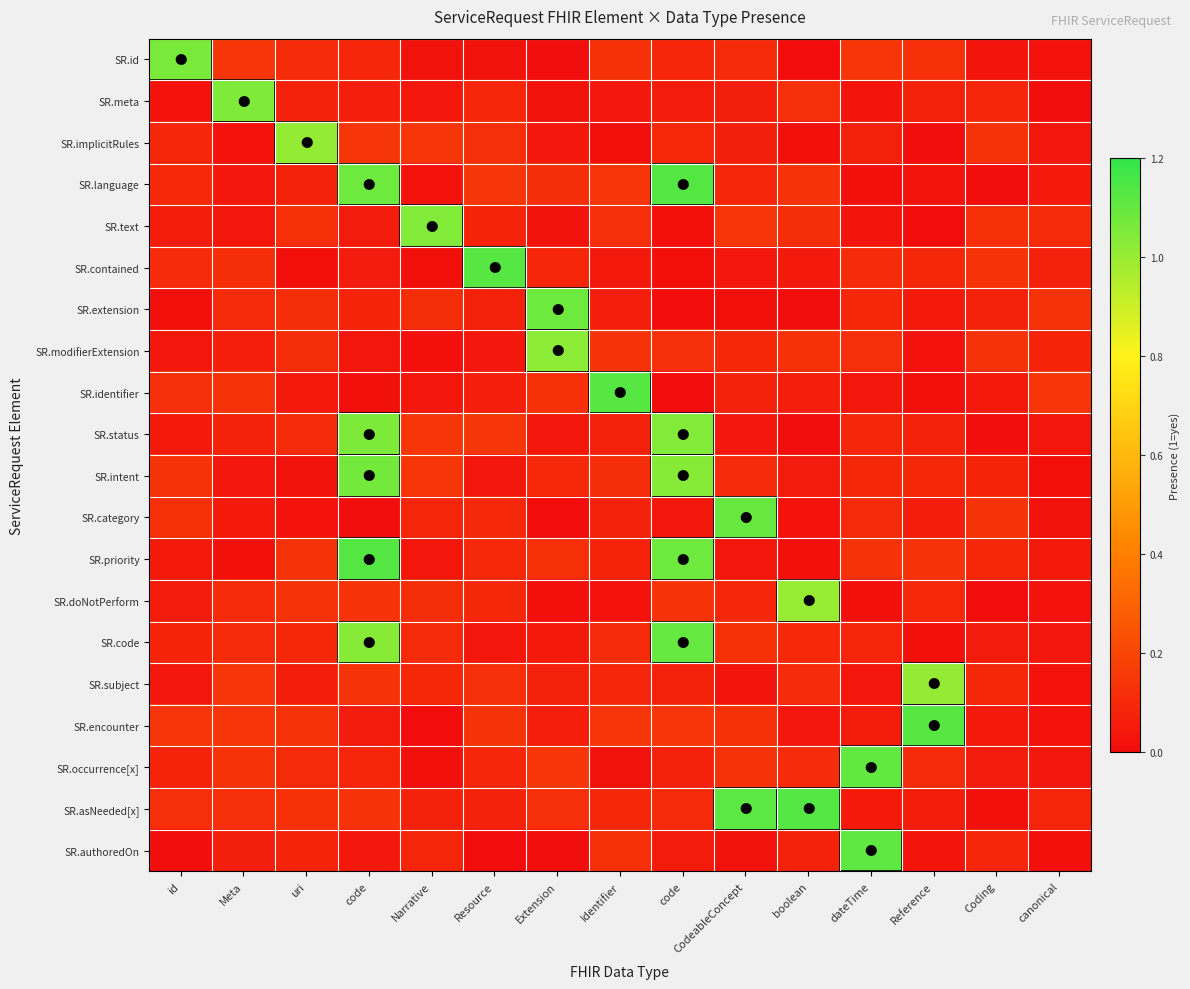

Which series has the largest total across all categories?

SR.asNeeded[x]